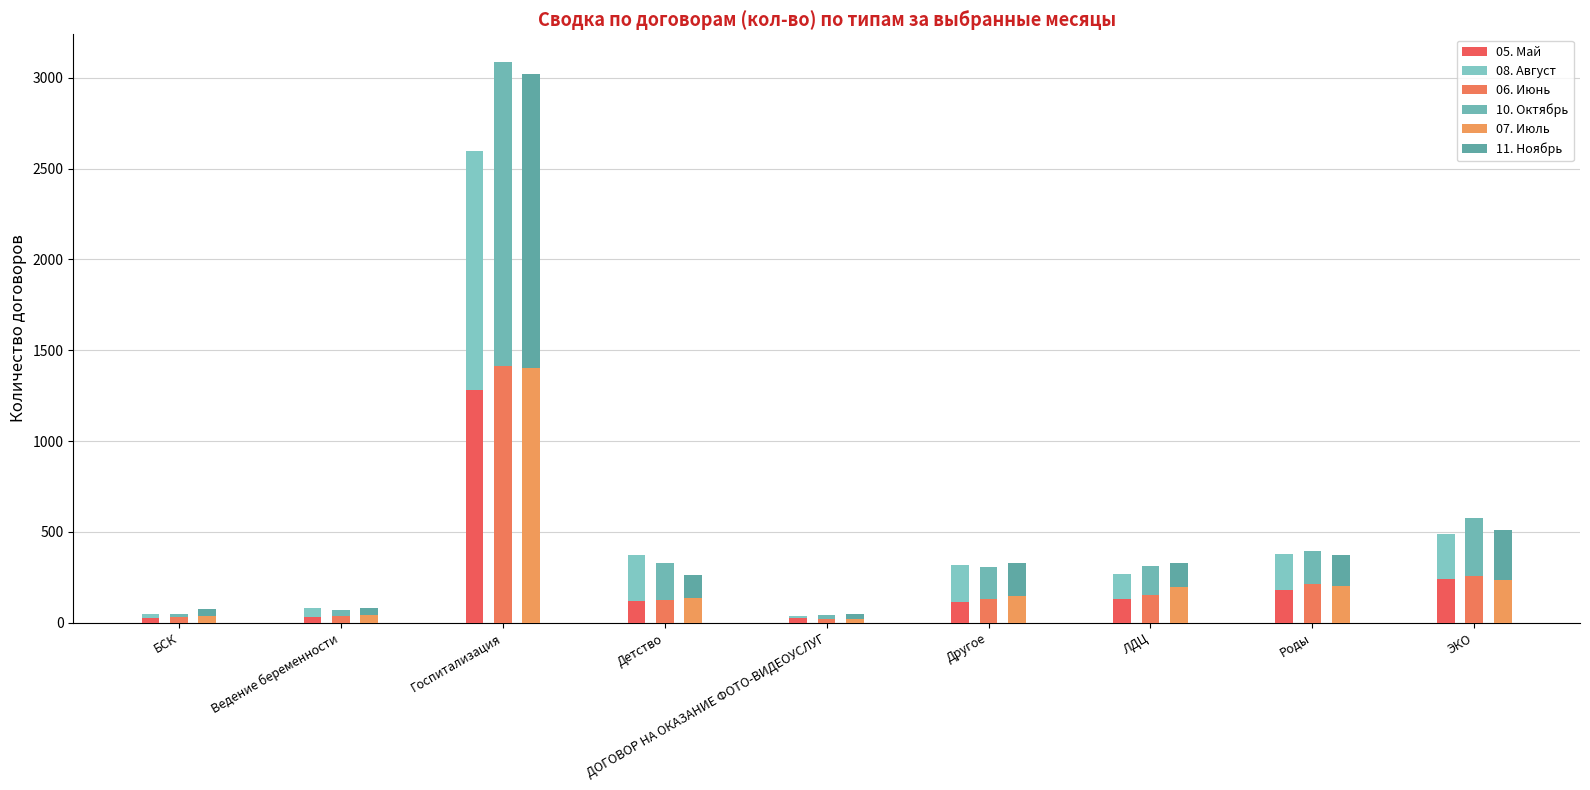

Reading left to right, extract all data points from this chart.

05. Май: БСК=28	Ведение беременности=33	Госпитализация=1281	Детство=121	ДОГОВОР НА ОКАЗАНИЕ ФОТО-ВИДЕОУСЛУГ=25	Другое=114	ЛДЦ=128	Роды=182	ЭКО=242
08. Август: БСК=20	Ведение беременности=50	Госпитализация=1315	Детство=252	ДОГОВОР НА ОКАЗАНИЕ ФОТО-ВИДЕОУСЛУГ=13	Другое=202	ЛДЦ=138	Роды=196	ЭКО=249
06. Июнь: БСК=30	Ведение беременности=37	Госпитализация=1411	Детство=123	ДОГОВОР НА ОКАЗАНИЕ ФОТО-ВИДЕОУСЛУГ=21	Другое=130	ЛДЦ=153	Роды=212	ЭКО=255
10. Октябрь: БСК=20	Ведение беременности=32	Госпитализация=1674	Детство=203	ДОГОВОР НА ОКАЗАНИЕ ФОТО-ВИДЕОУСЛУГ=24	Другое=175	ЛДЦ=159	Роды=181	ЭКО=319
07. Июль: БСК=38	Ведение беременности=45	Госпитализация=1404	Детство=135	ДОГОВОР НА ОКАЗАНИЕ ФОТО-ВИДЕОУСЛУГ=23	Другое=146	ЛДЦ=198	Роды=200	ЭКО=235
11. Ноябрь: БСК=38	Ведение беременности=35	Госпитализация=1619	Детство=129	ДОГОВОР НА ОКАЗАНИЕ ФОТО-ВИДЕОУСЛУГ=27	Другое=185	ЛДЦ=132	Роды=170	ЭКО=275